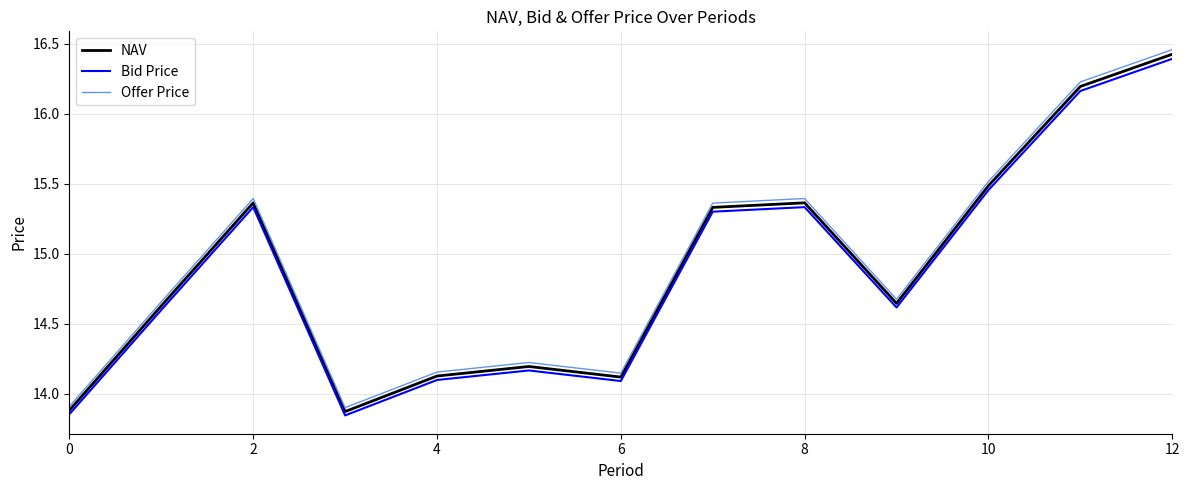

Which series has the largest range (max minus min)?

Offer Price